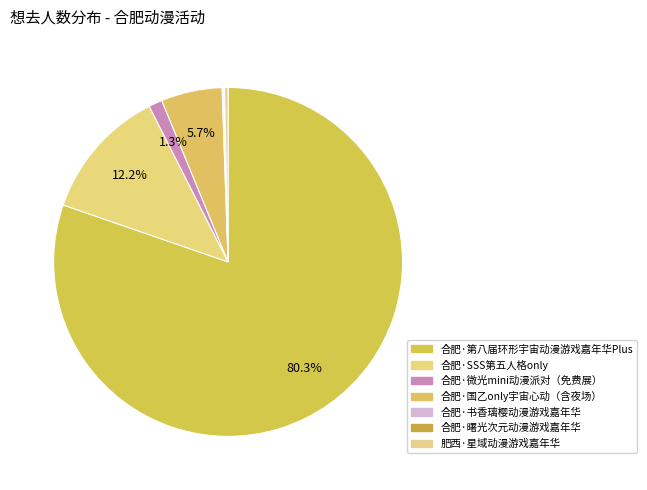

Is 合肥·书香璃樱动漫游戏嘉年华 the majority of the pie?

No